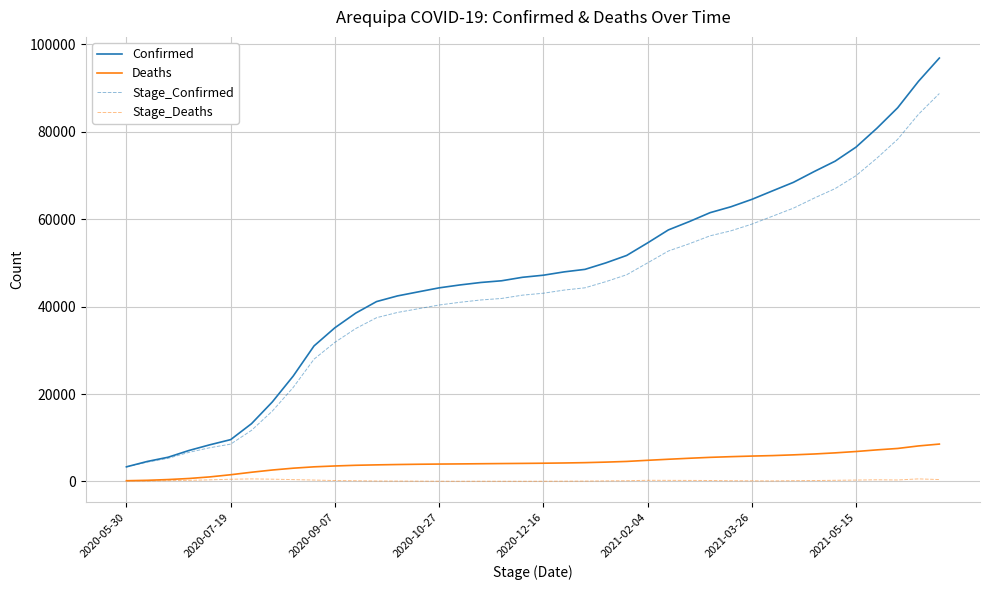

What is the highest value of the Stage_Confirmed series?

88751